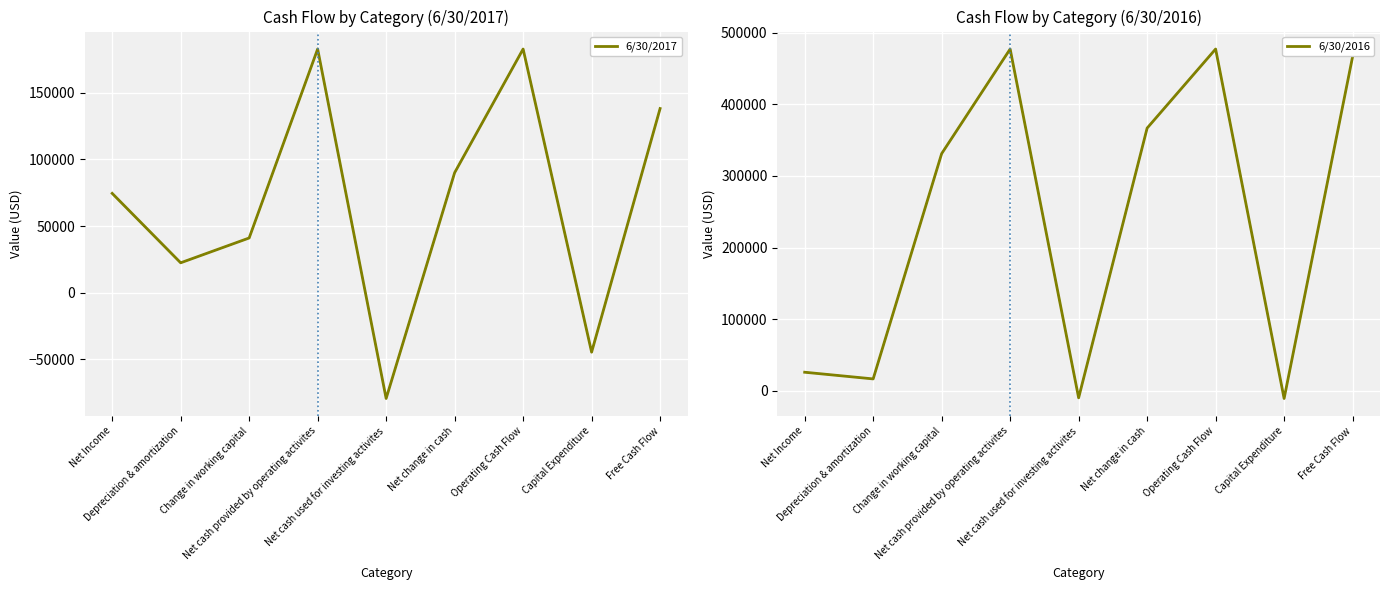

Reading left to right, what are all the values shown in this chart?

6/30/2017: Net Income=74481	Depreciation & amortization=22407	Change in working capital=41017	Net cash provided by operating activites=182752	Net cash used for investing activites=-79370	Net change in cash=89987	Operating Cash Flow=182752	Capital Expenditure=-44635	Free Cash Flow=138117
6/30/2016: Net Income=26001	Depreciation & amortization=16681	Change in working capital=331122	Net cash provided by operating activites=477119	Net cash used for investing activites=-9717	Net change in cash=366733	Operating Cash Flow=477119	Capital Expenditure=-10639	Free Cash Flow=466480